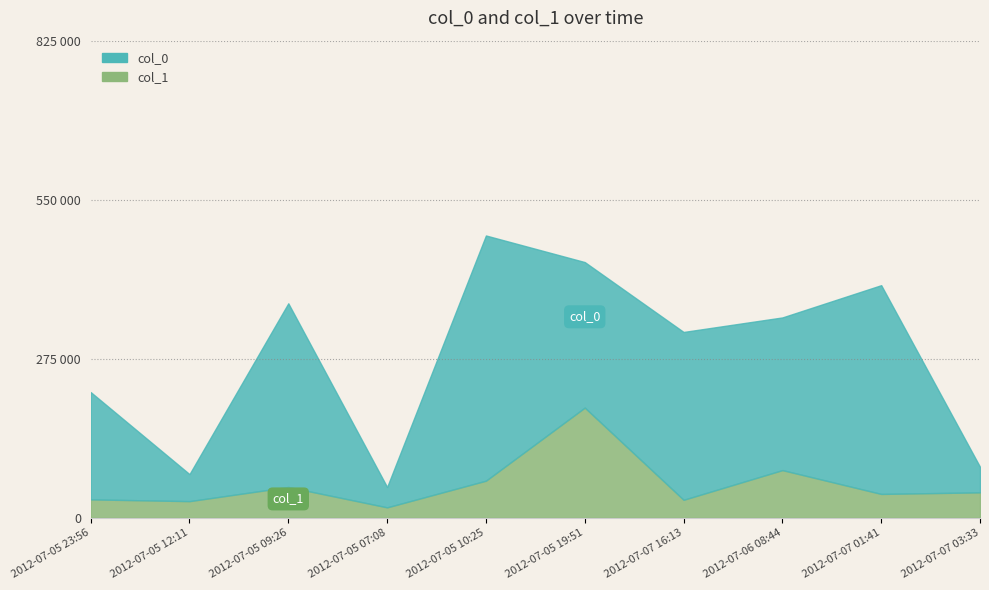

Is it true that col_1 equals 31240 at 2012-07-07 16:13?

True